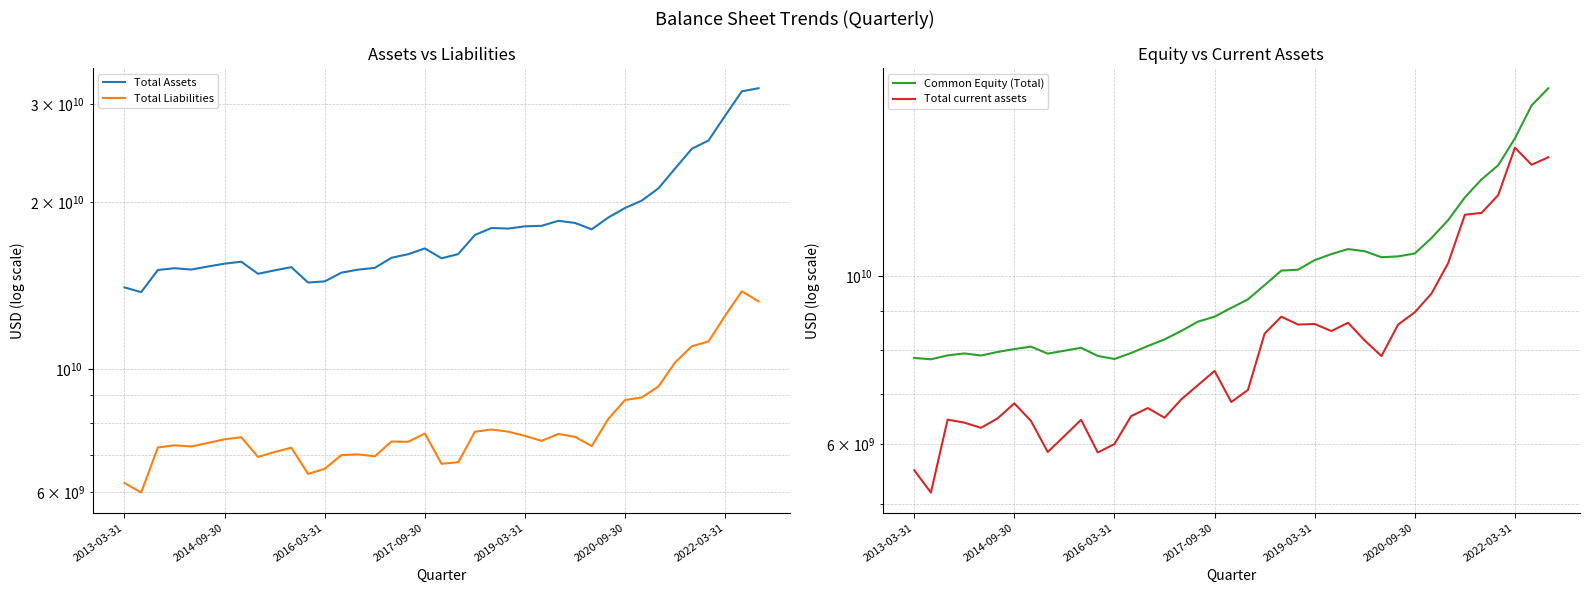

What position from the left is 2020-09-30?

6